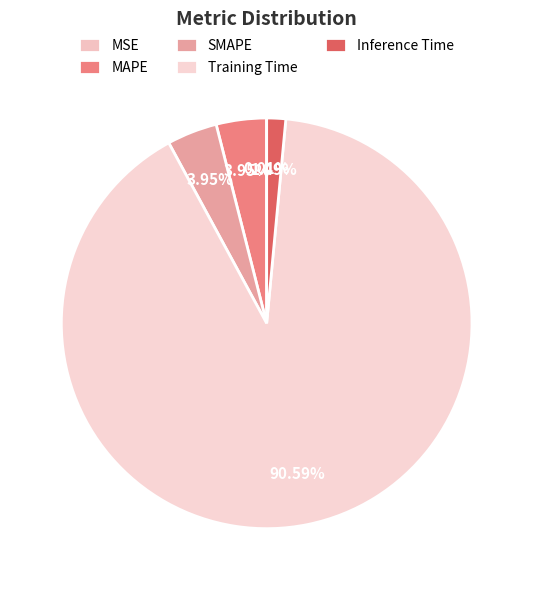

Which category accounts for the majority?

Training Time